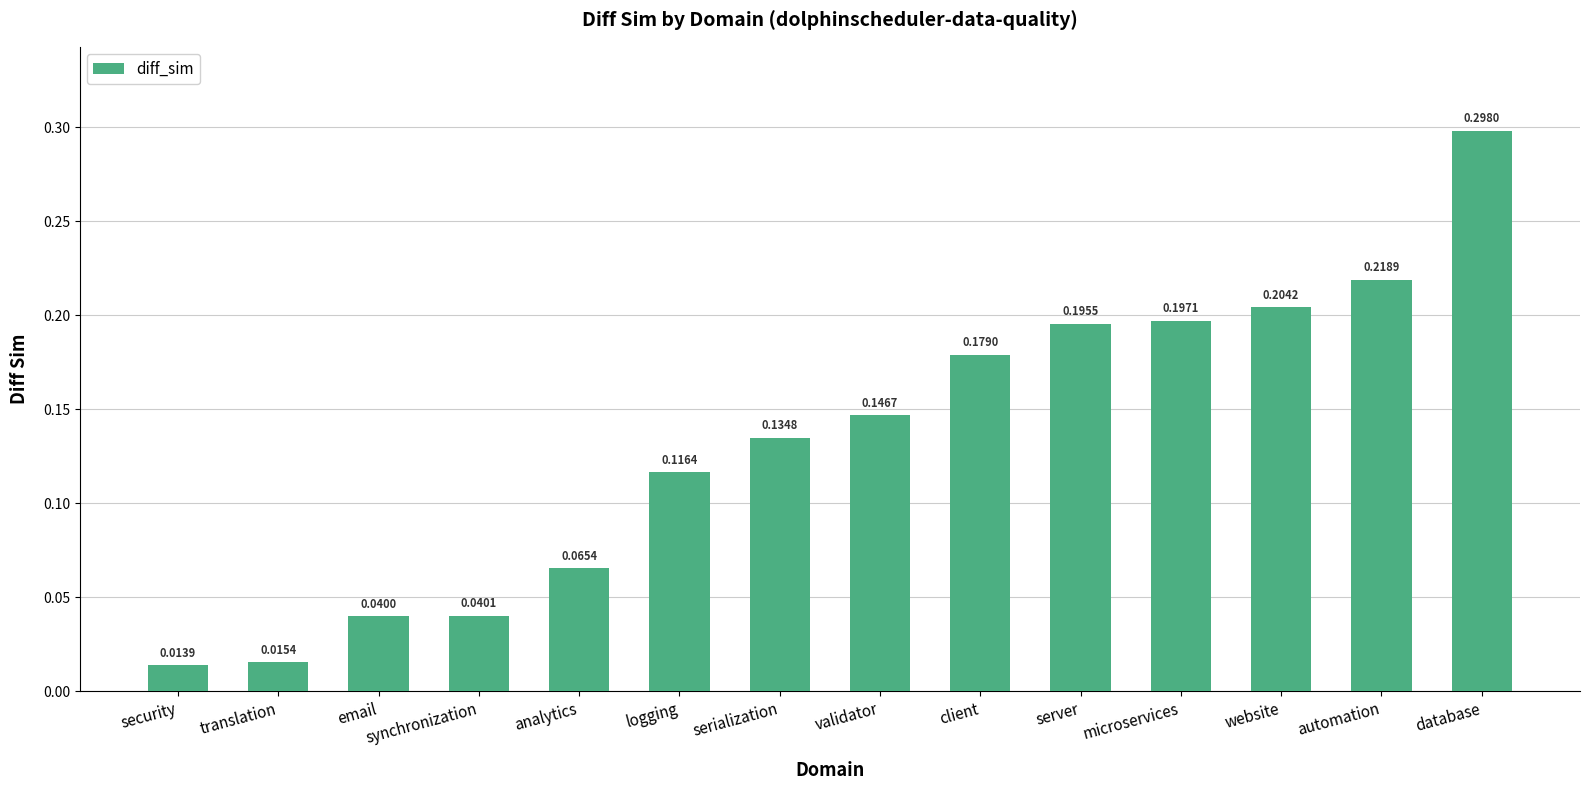

What is the change in value from email to website?

+0.2